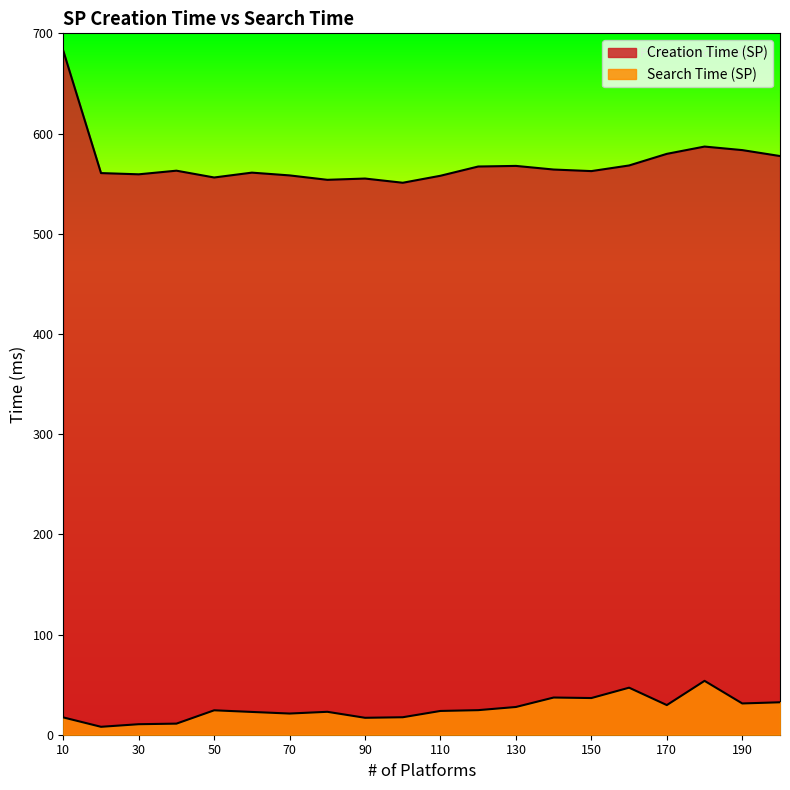

Read the Search Time (SP) value at 70.

21.1